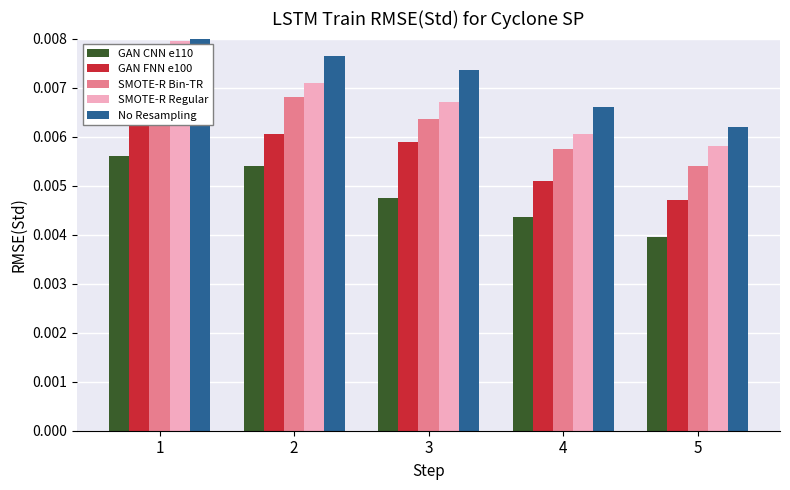

Which series has the largest range (max minus min)?

No Resampling